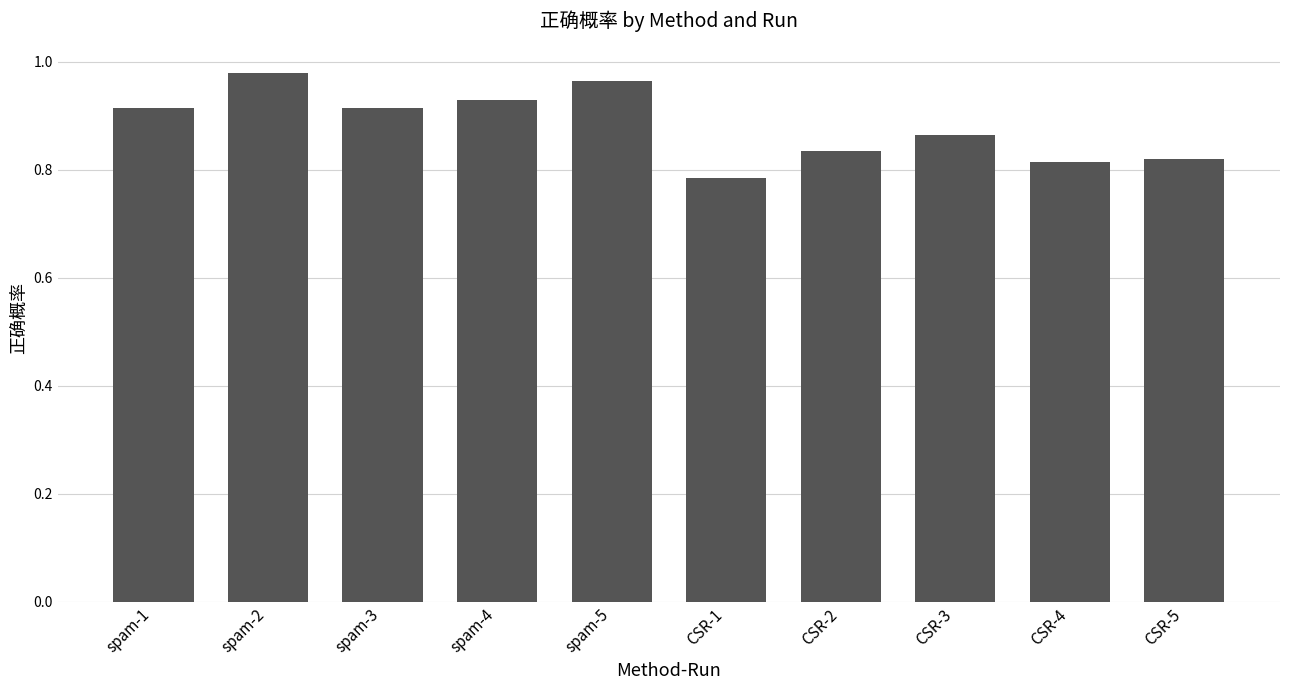

Which category has the lowest value across all series?

CSR-1